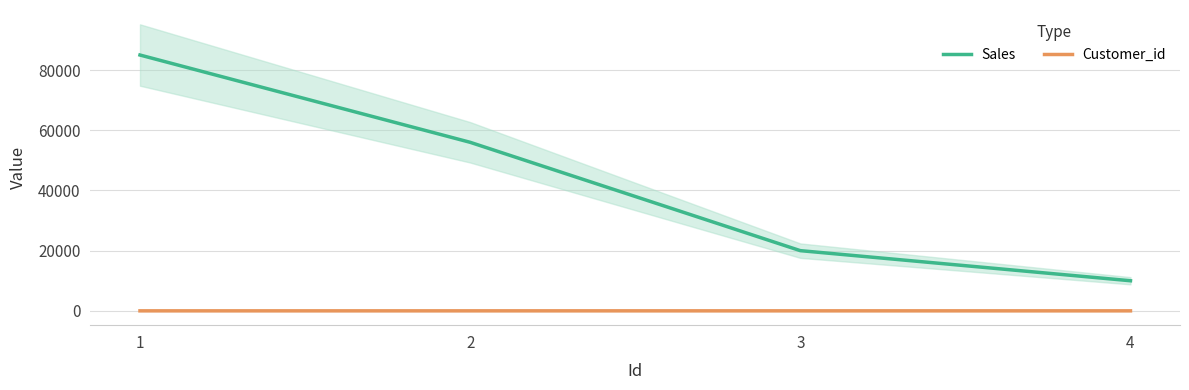

Which series changed the most between 1 and 3?

Sales